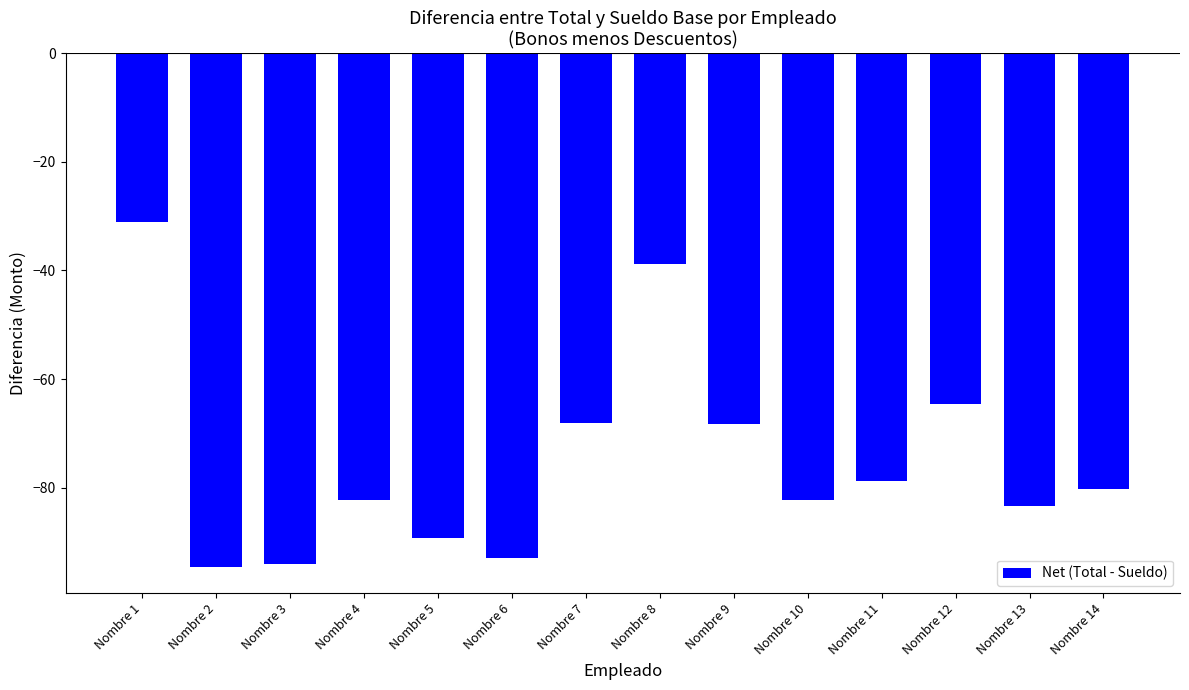

What is the value of the 7th bar from the left?

-68.2